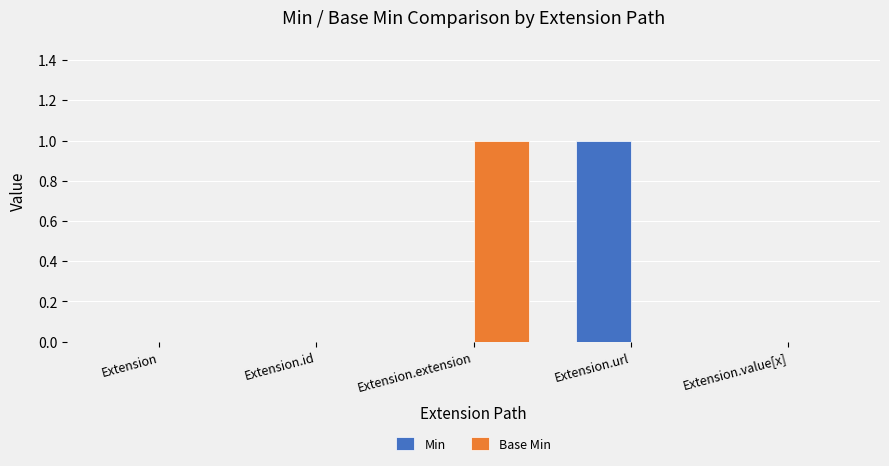

What is the difference between the Base Min values at Extension.url and Extension.extension?

1